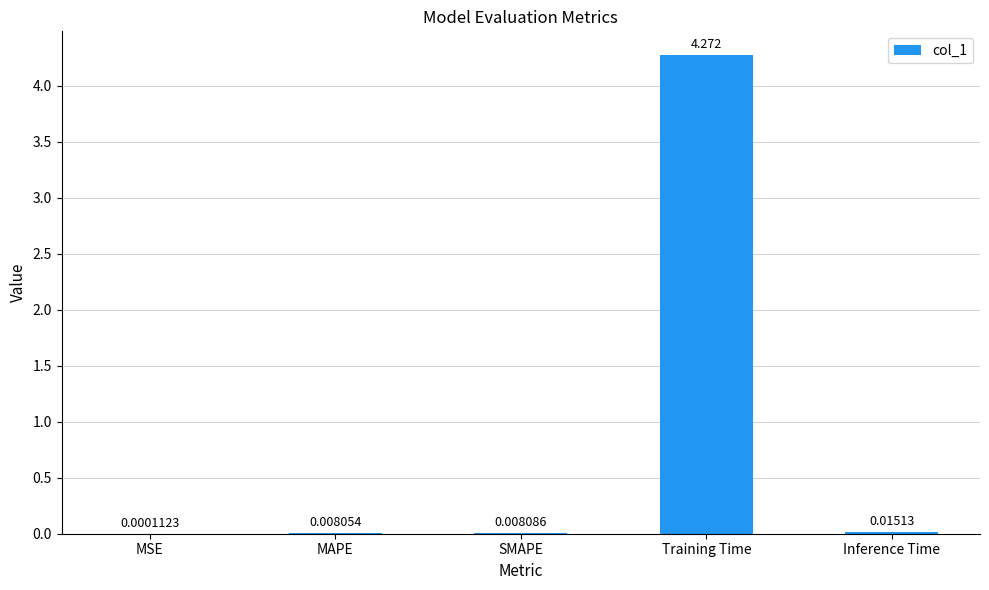

At which category does the chart reach its peak across all series?

Training Time